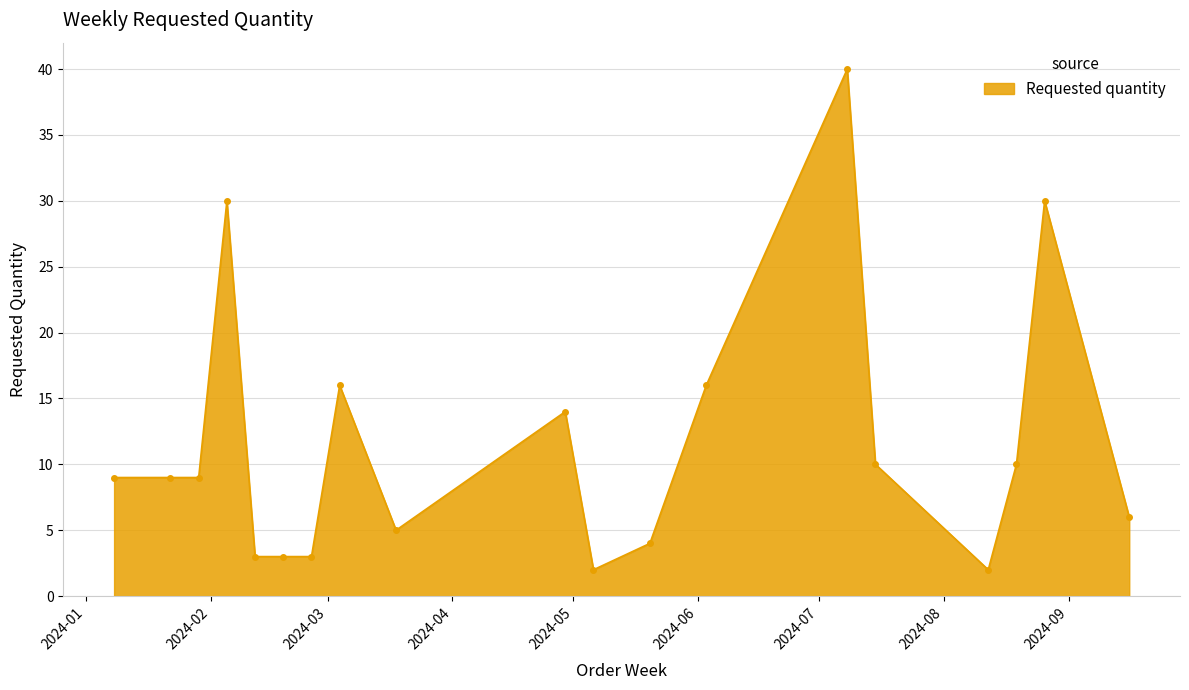

What is the average value?

12